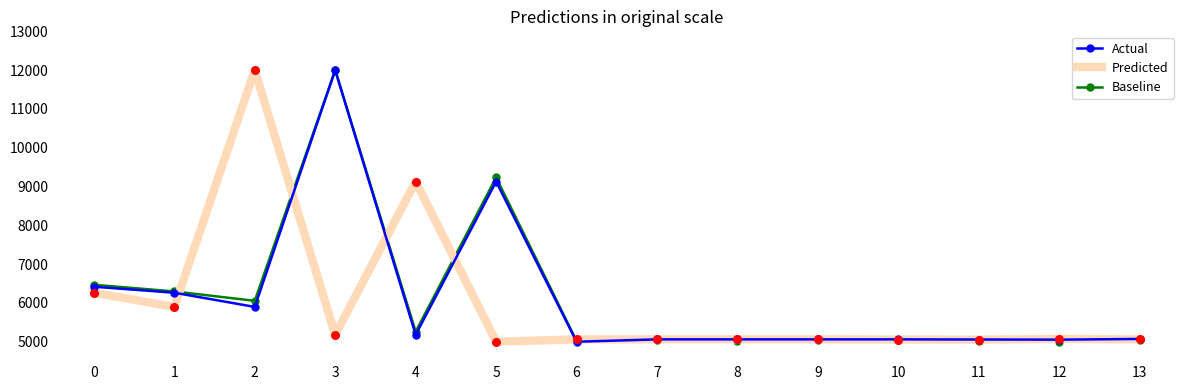

Is the value of Actual at 10 greater than the value of Baseline at 3?

No